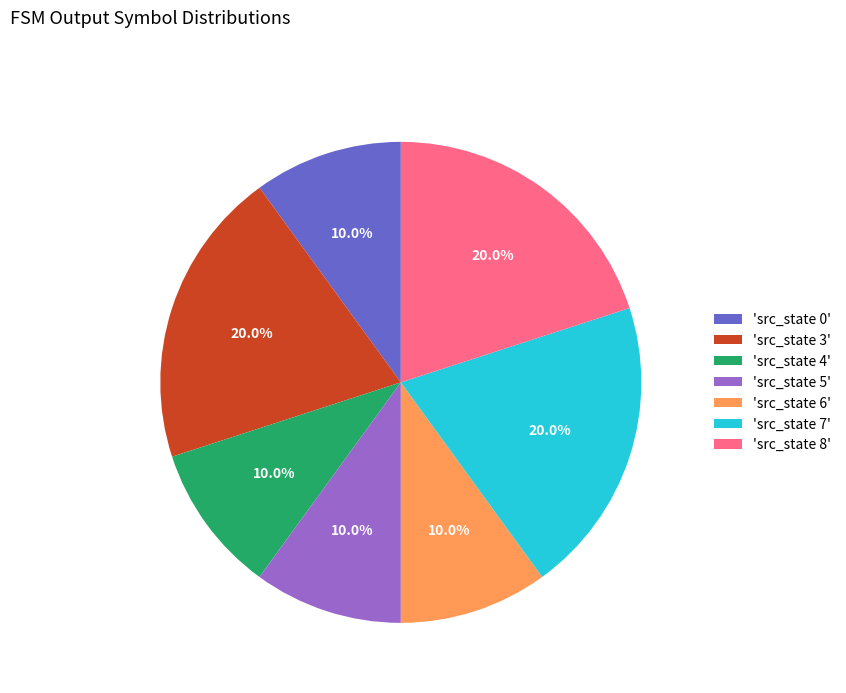

Combined, do 'src_state 7' and 'src_state 3' account for over 50%?

No